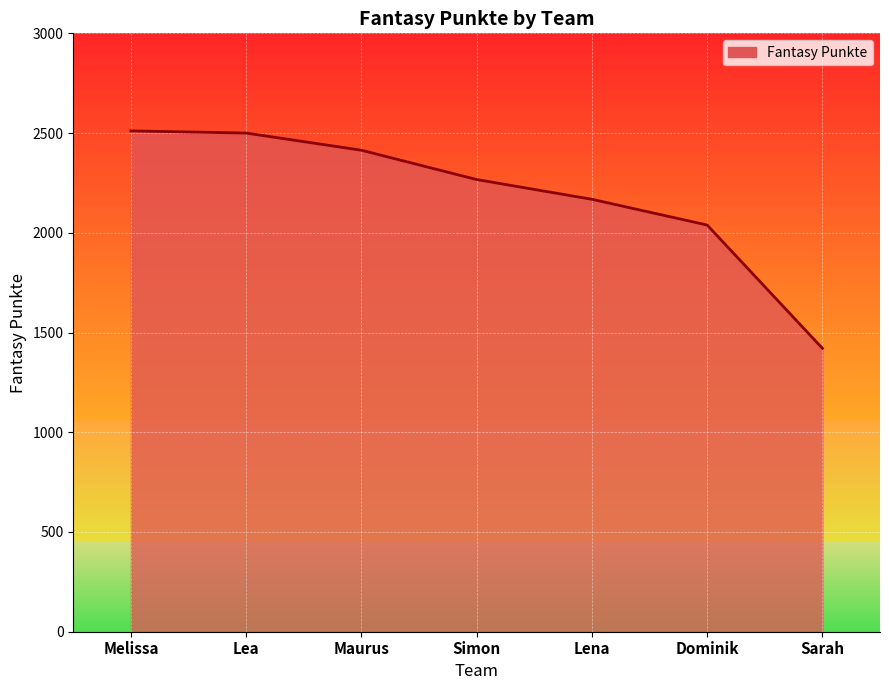

At which category does the chart reach its minimum across all series?

Sarah